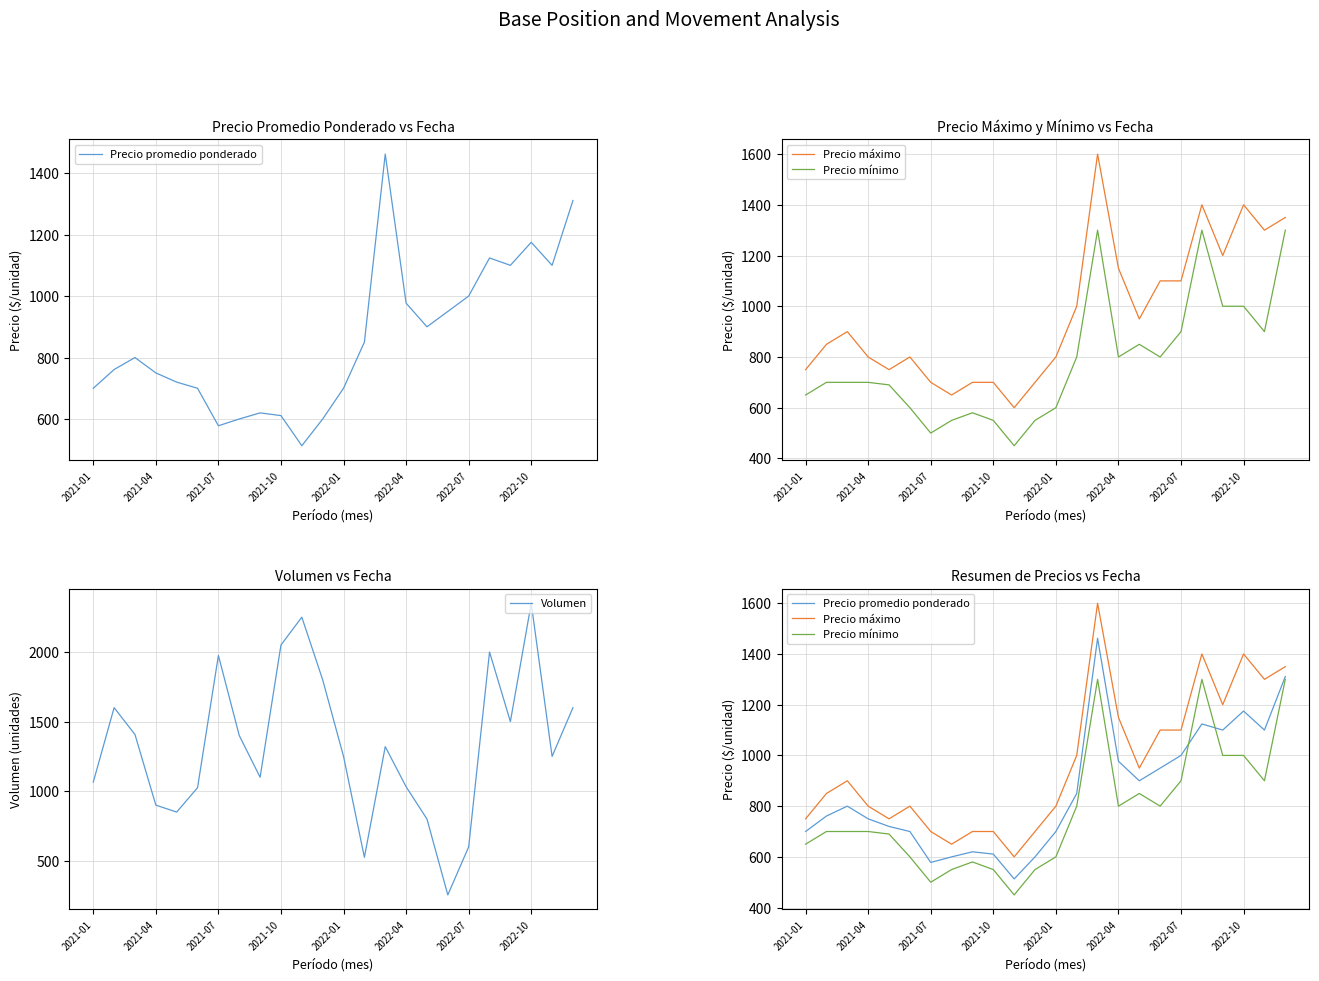

How many interior local peaks does the Precio máximo series have?

5